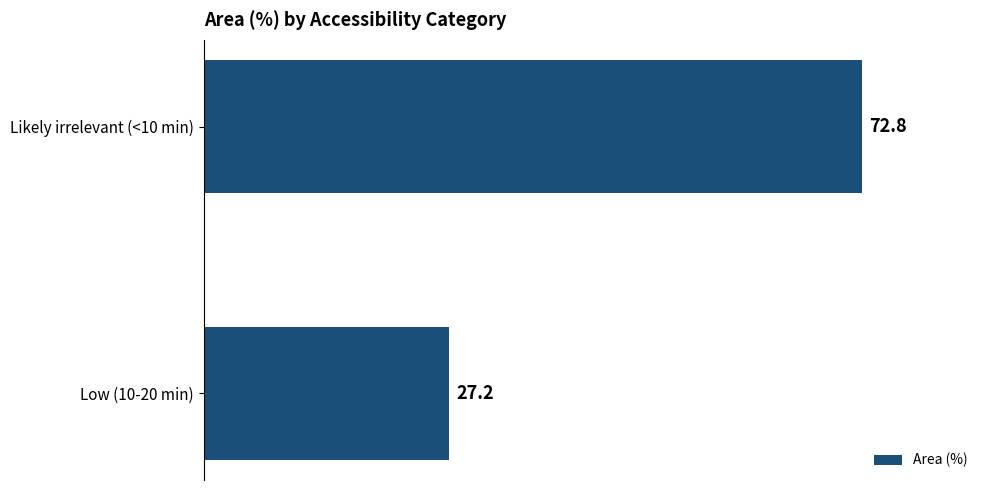

Is it true that the value at Likely irrelevant (<10 min) is 130.2?

False